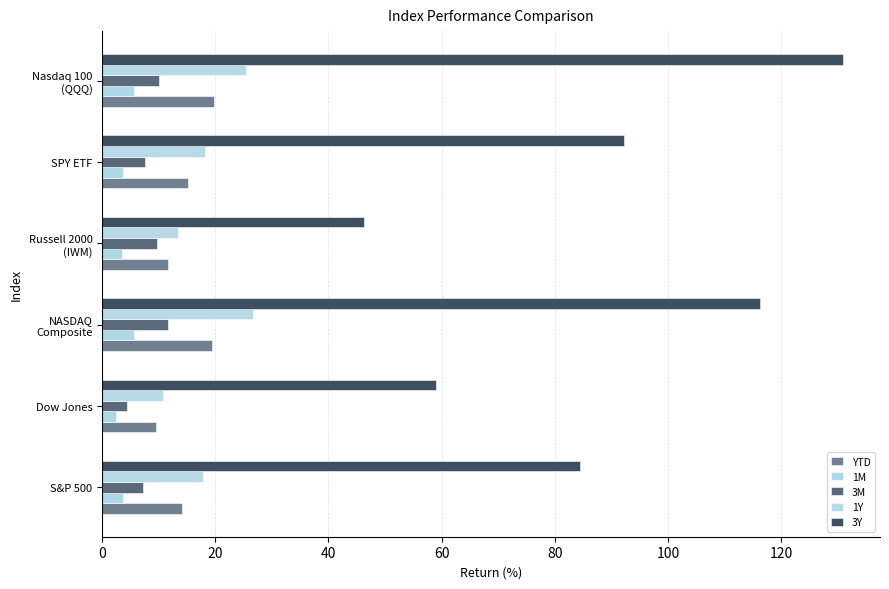

How many values in the 3M series exceed 9?

3